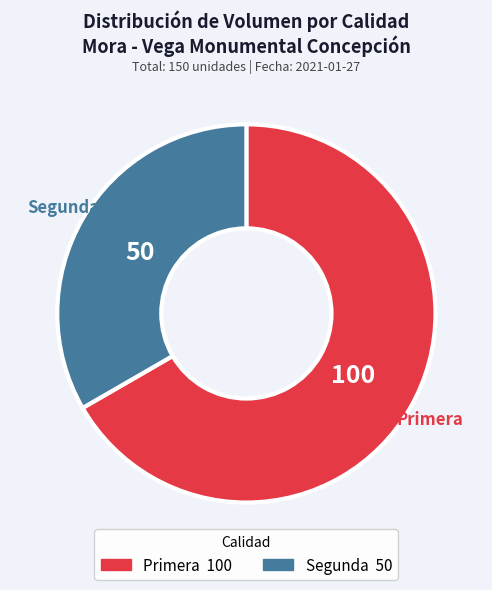

True or false: Segunda accounts for 33% of the total.

True